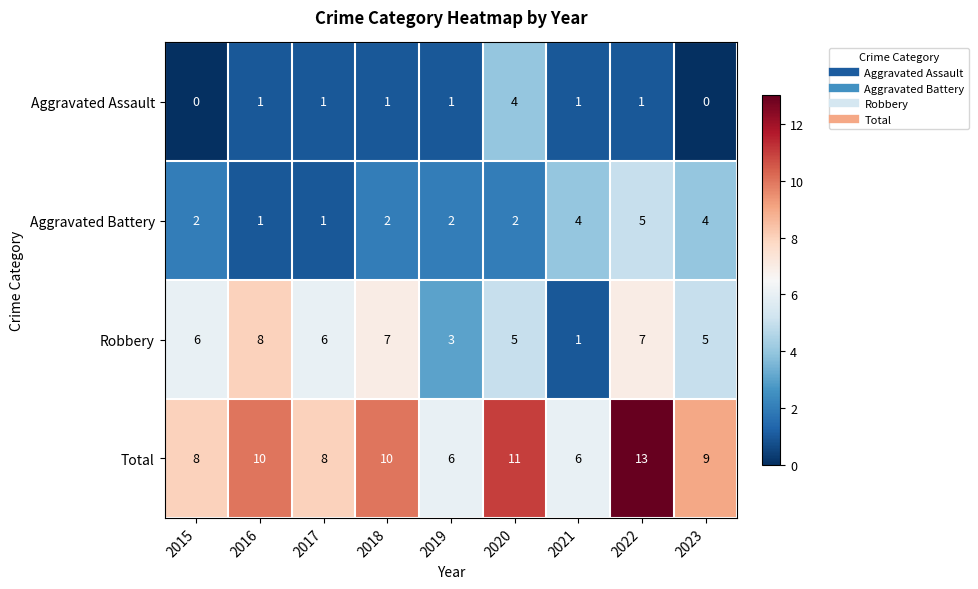

What is the approximate value of Aggravated Battery at 2023?

4